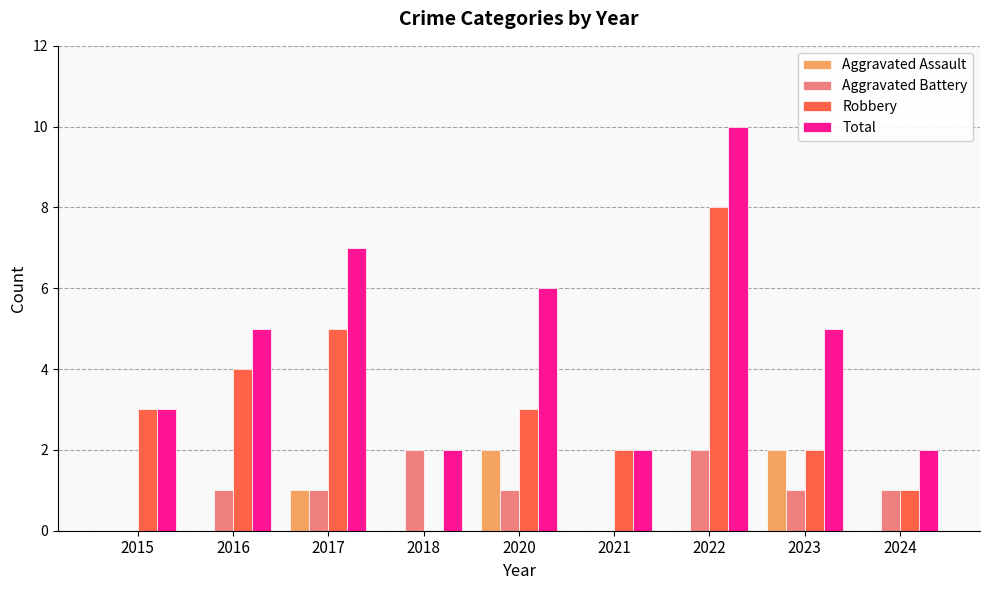

What is the difference between the Aggravated Battery values at 2020 and 2021?

1